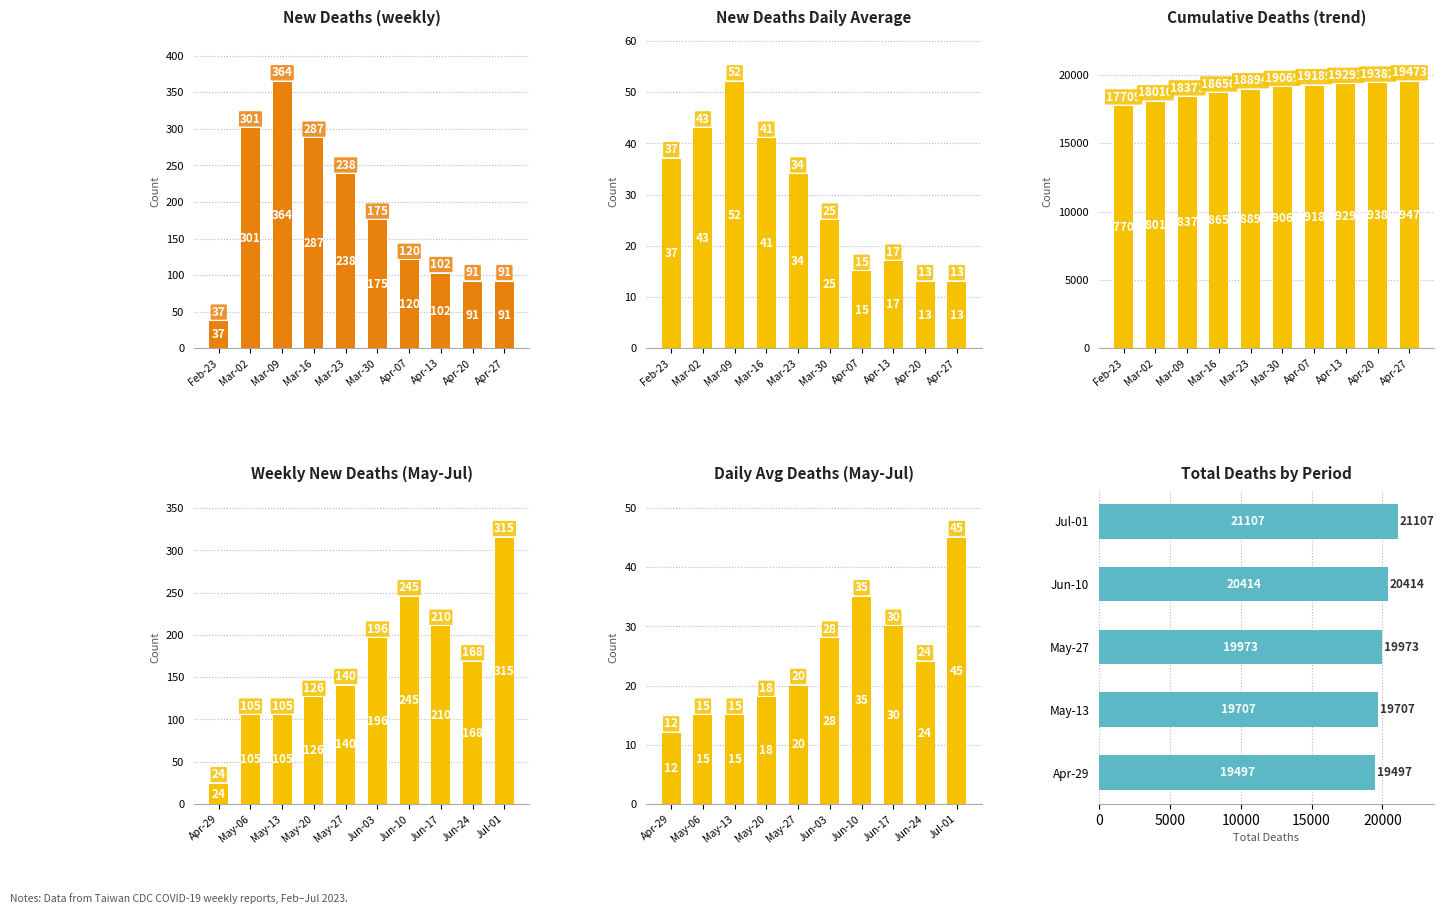

What is the value of the new_deaths_daily_average bar at the 17th from the left?

35